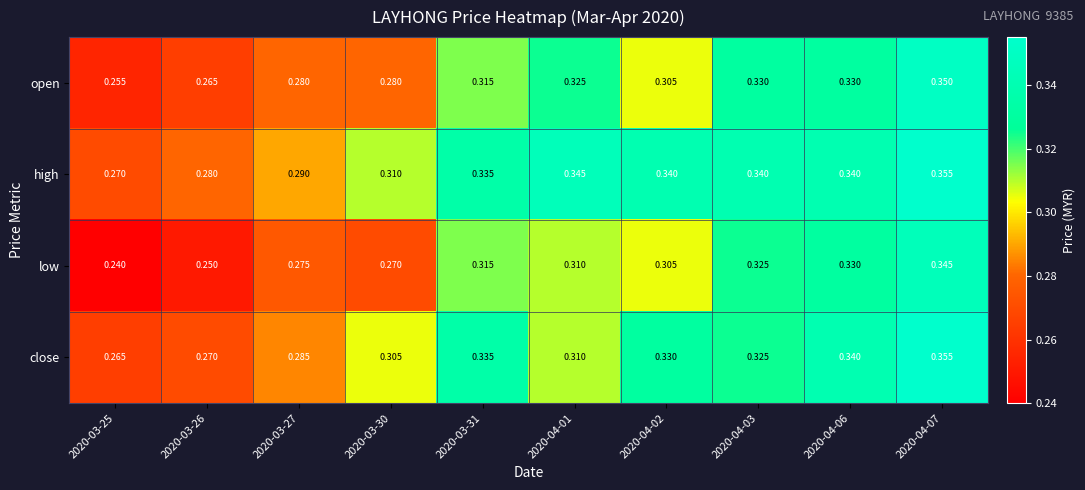

At how many categories does at least one series exceed 0?

10